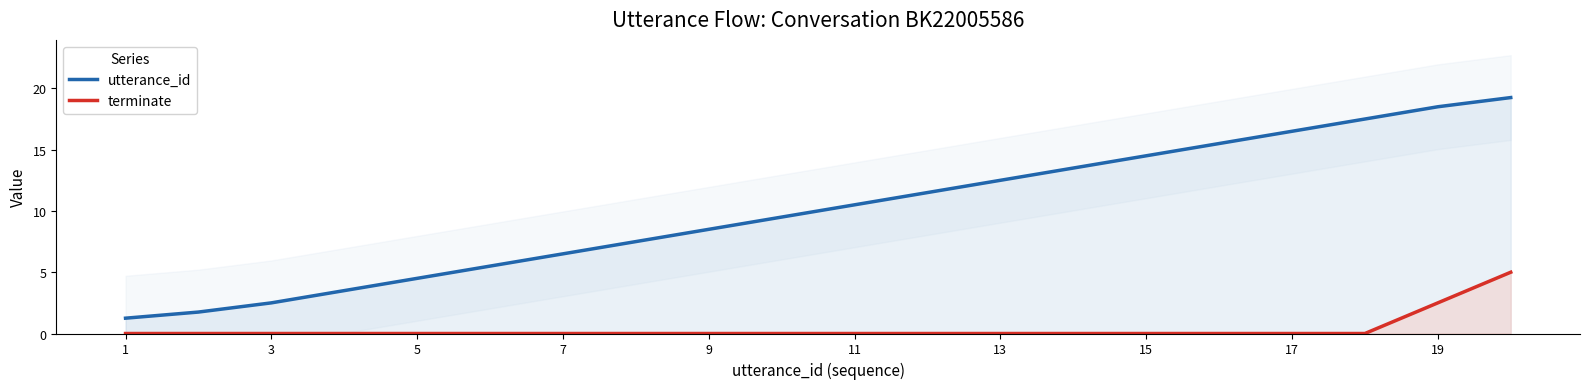

What is the difference between the second highest and second lowest values in the terminate series?

2.5